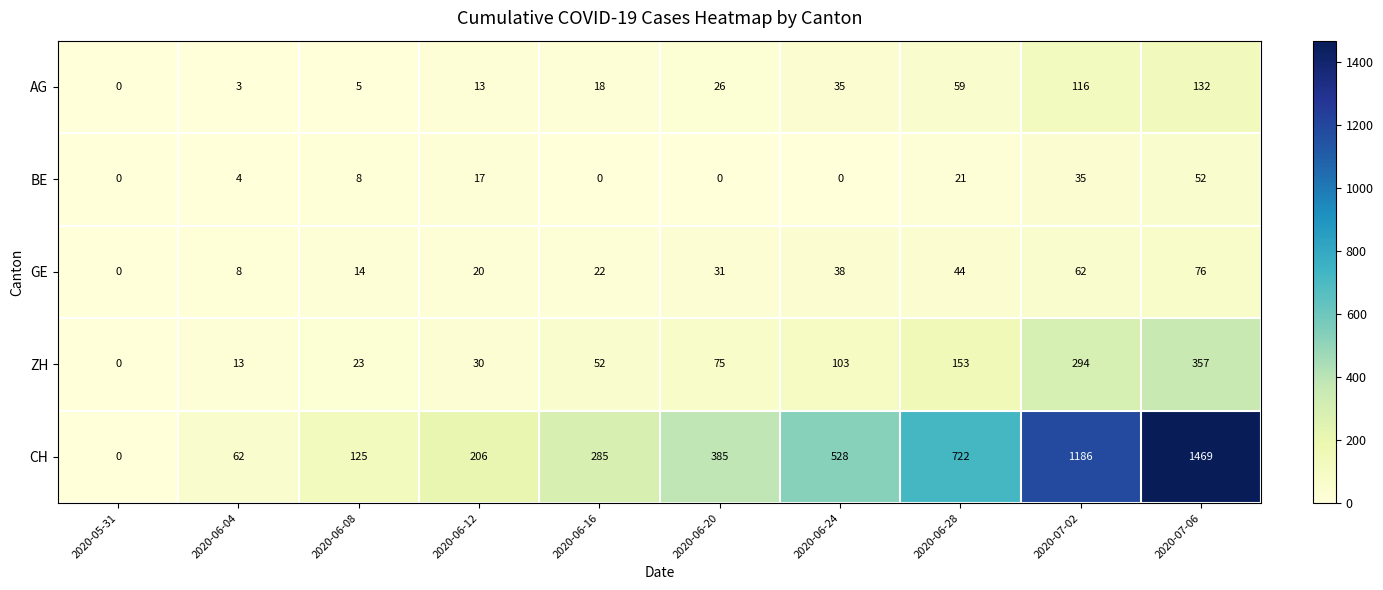

At 2020-06-28, list the series in order from smallest to largest.

BE, GE, AG, ZH, CH